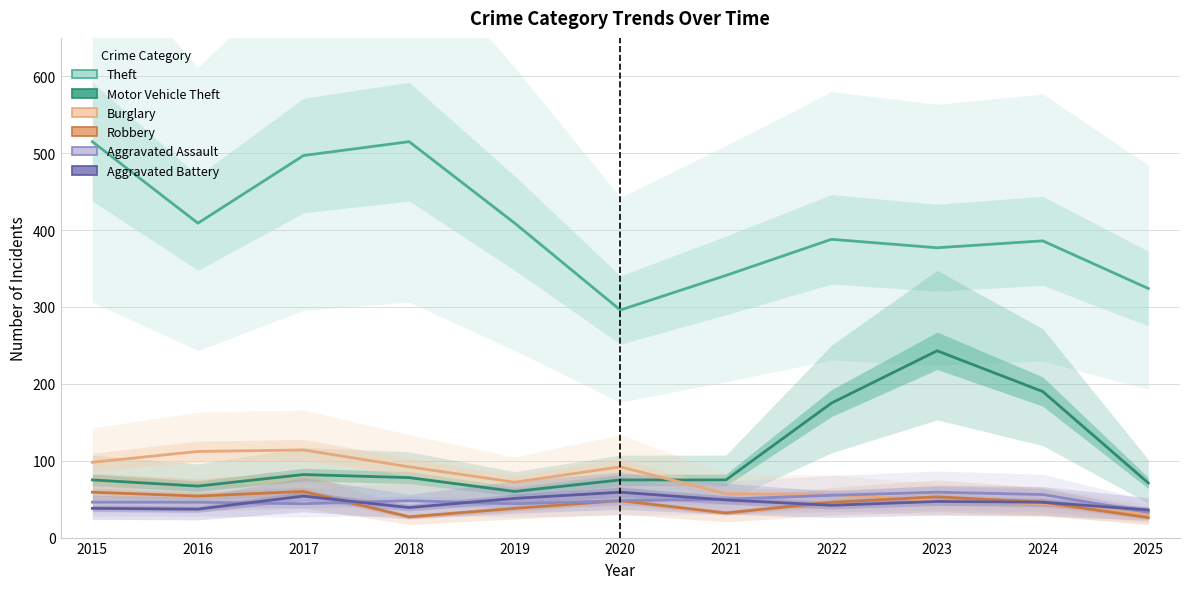

What is the value of the Motor Vehicle Theft point at the 1st from the left?

75